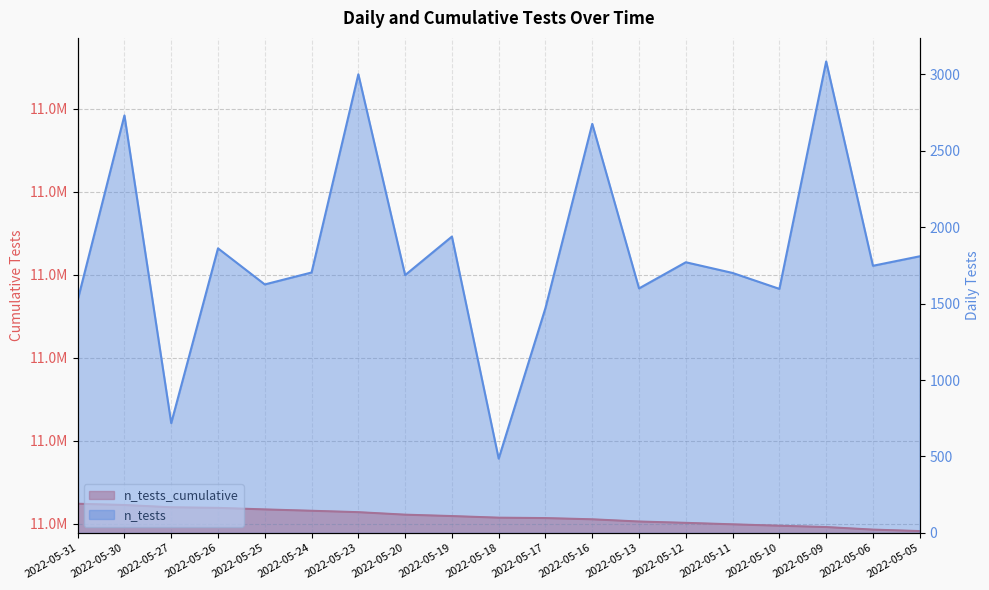

How many values in the n_tests series are below 1703?

9